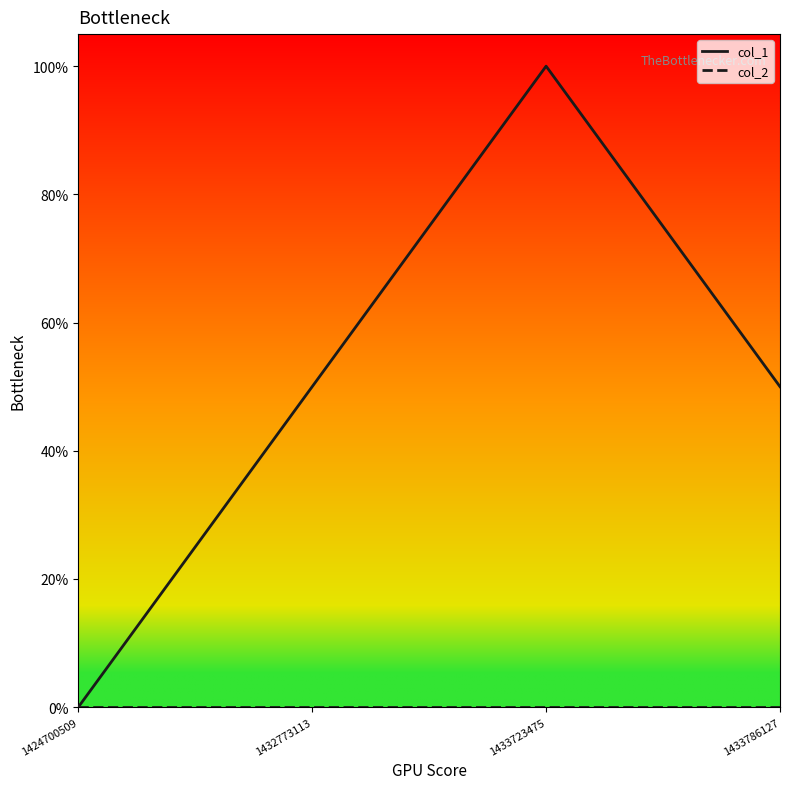

Does the chart display data point markers on the line(s)?

No